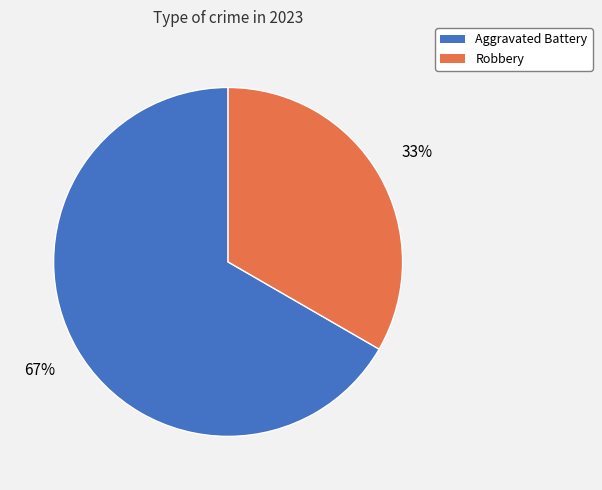

Does any single category account for the majority?

Yes